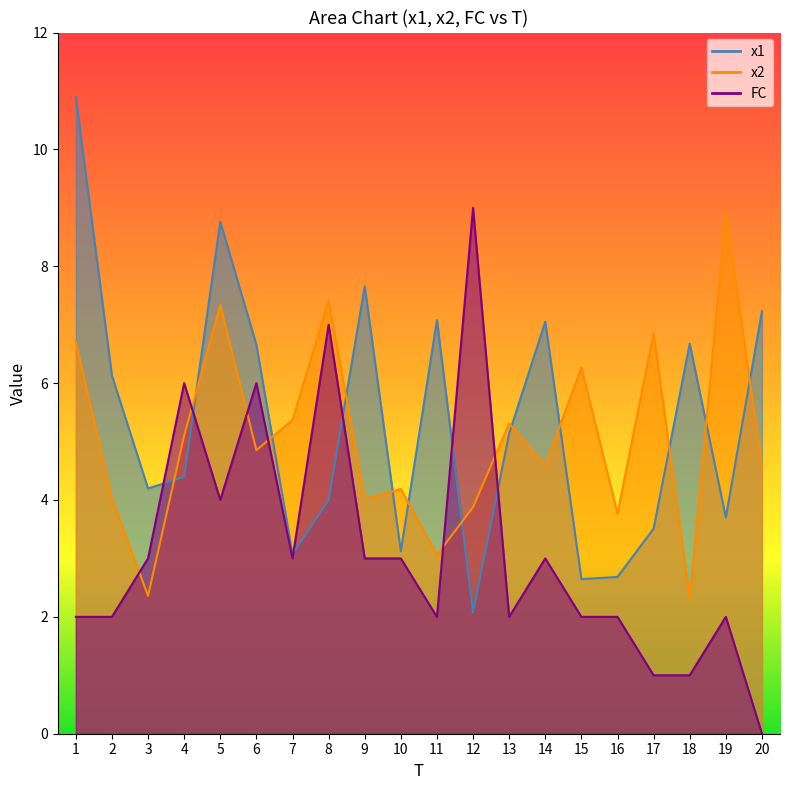

Rank the series by their maximum value, from lowest to highest.

x2, FC, x1